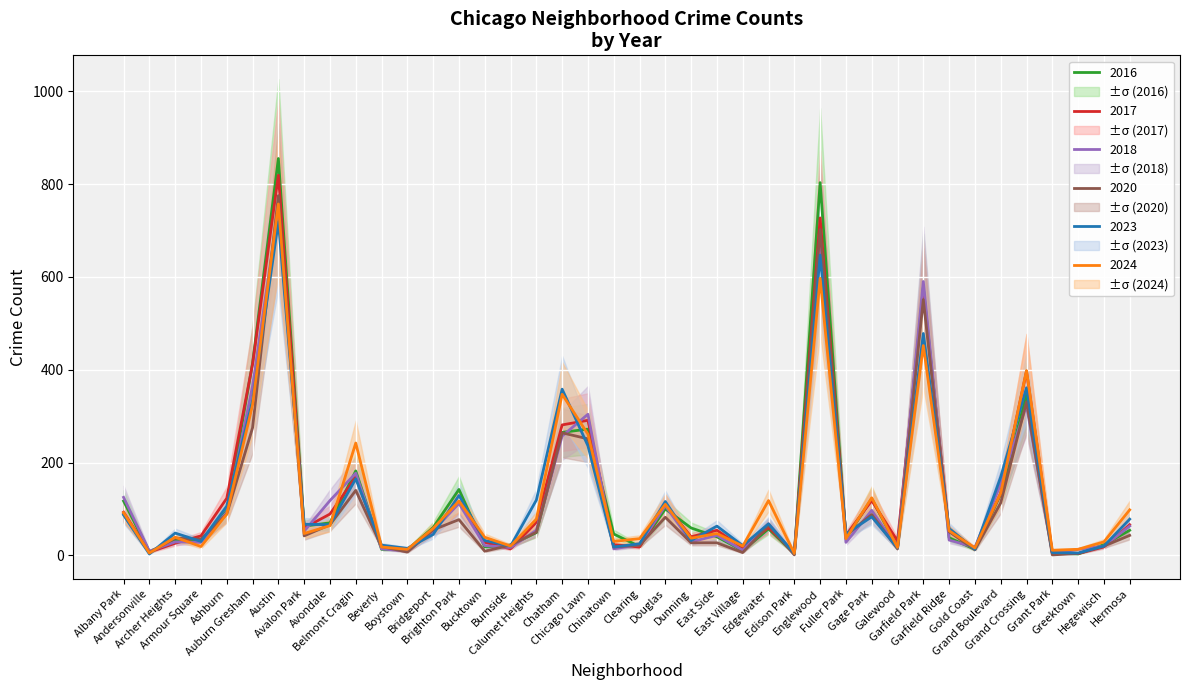

Which category has the highest value in the 2016 series?

Austin